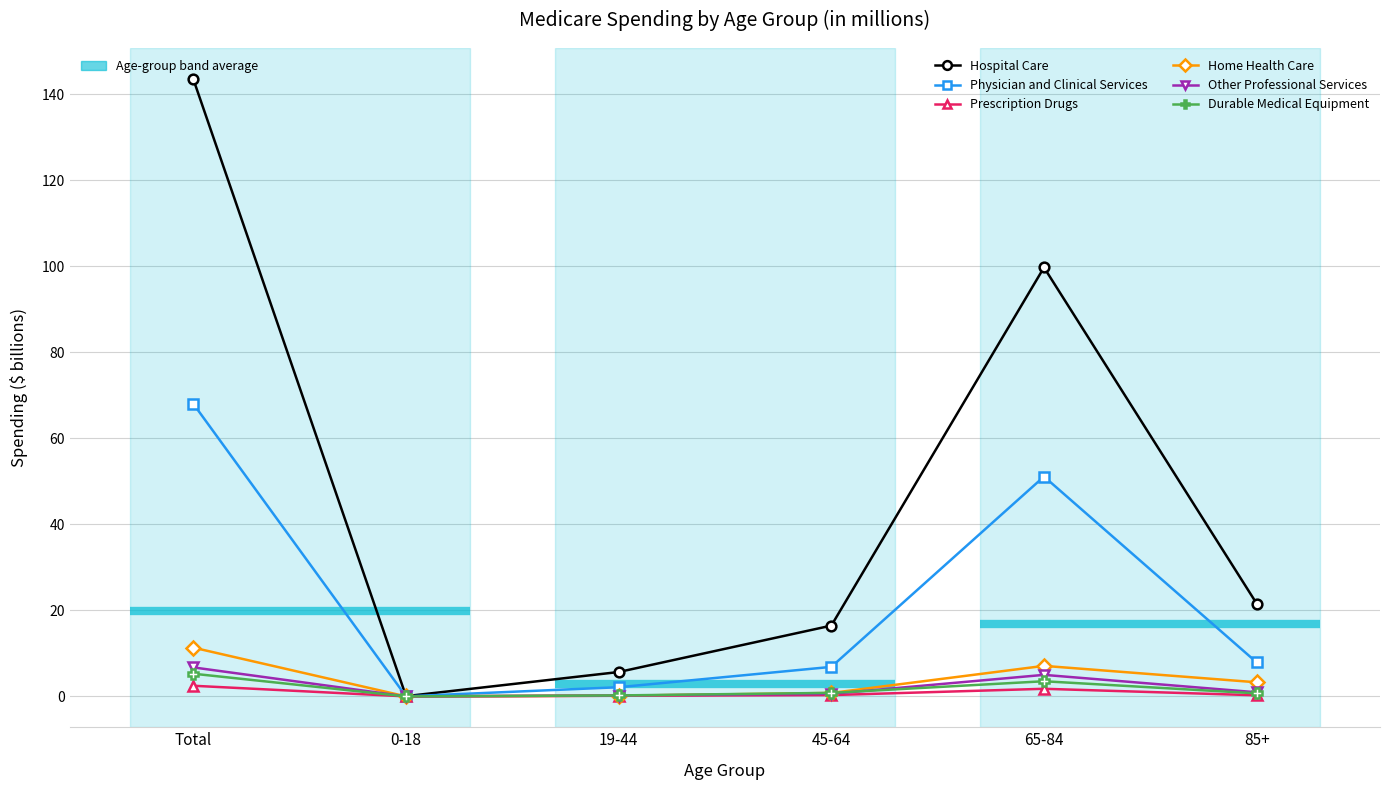

At which category is the sum across all series the highest?

Total